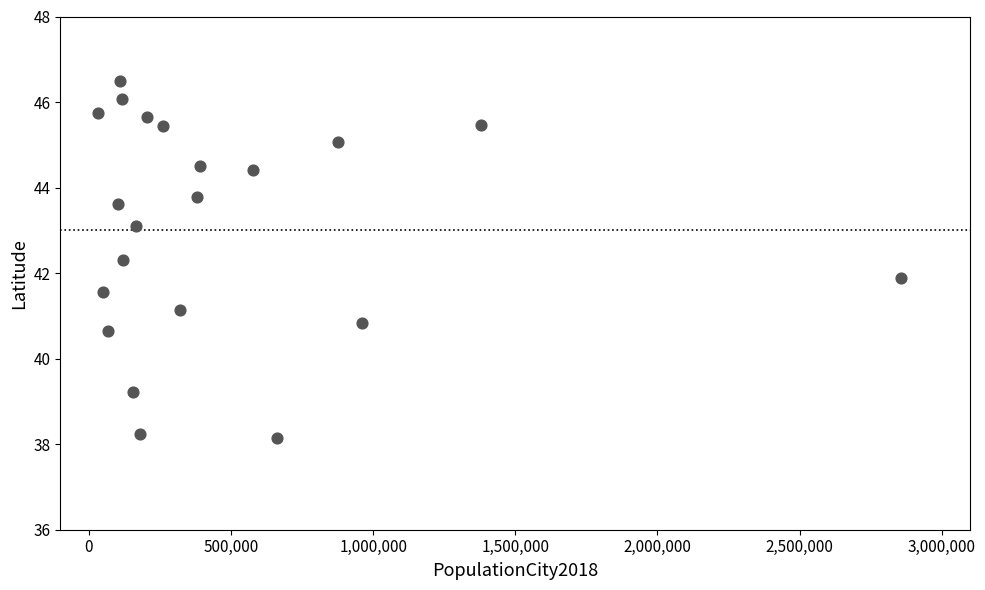

What is the range of X values (max minus min)?

2822208.0